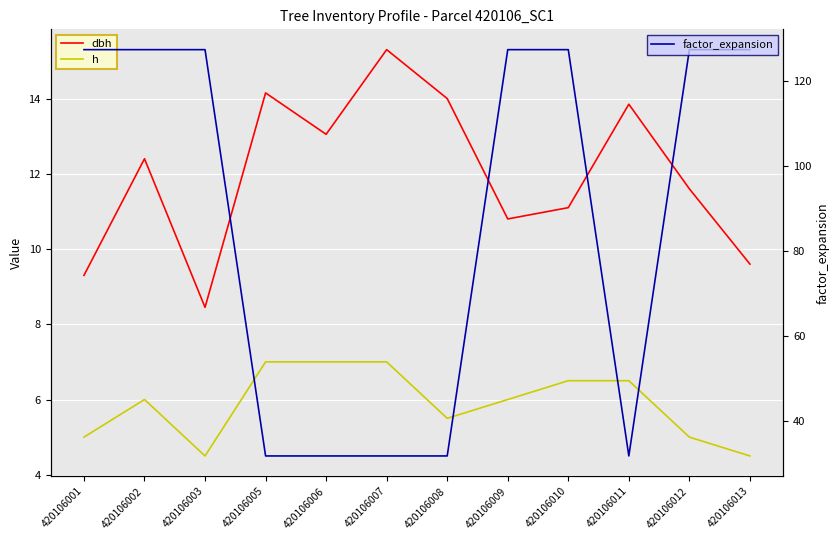

At which category does factor_expansion reach its first local valley?

420106011